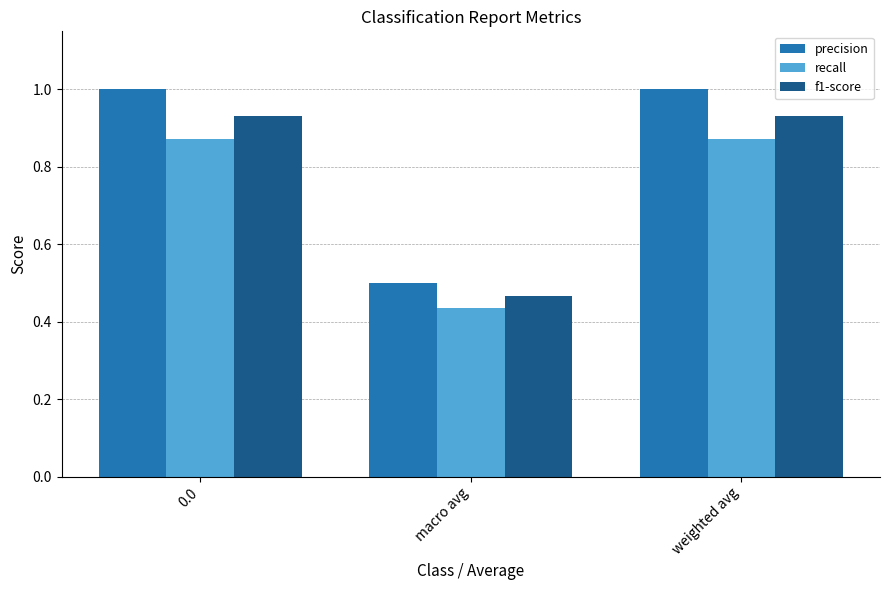

At which label is recall closest to 0?

macro avg